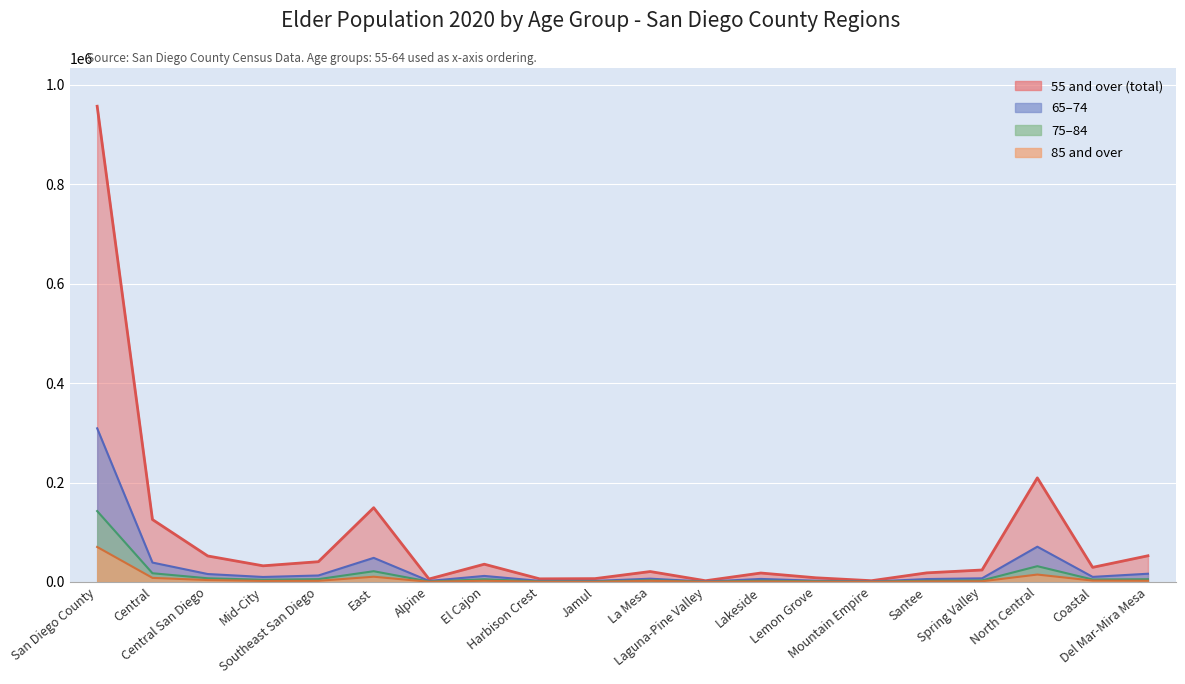

What is the sum of the 85 and over values at North Central and Lemon Grove?

15410